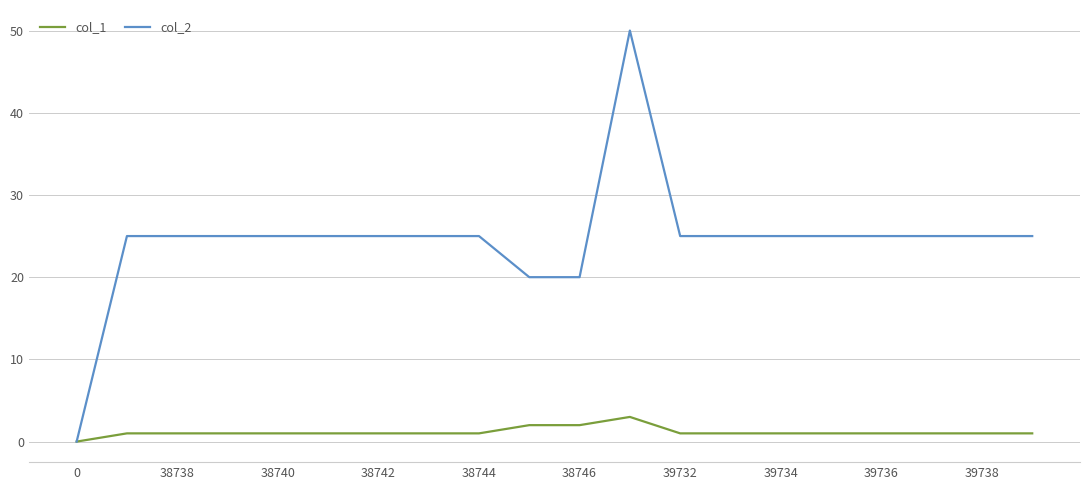

What is the maximum value for col_1?

3